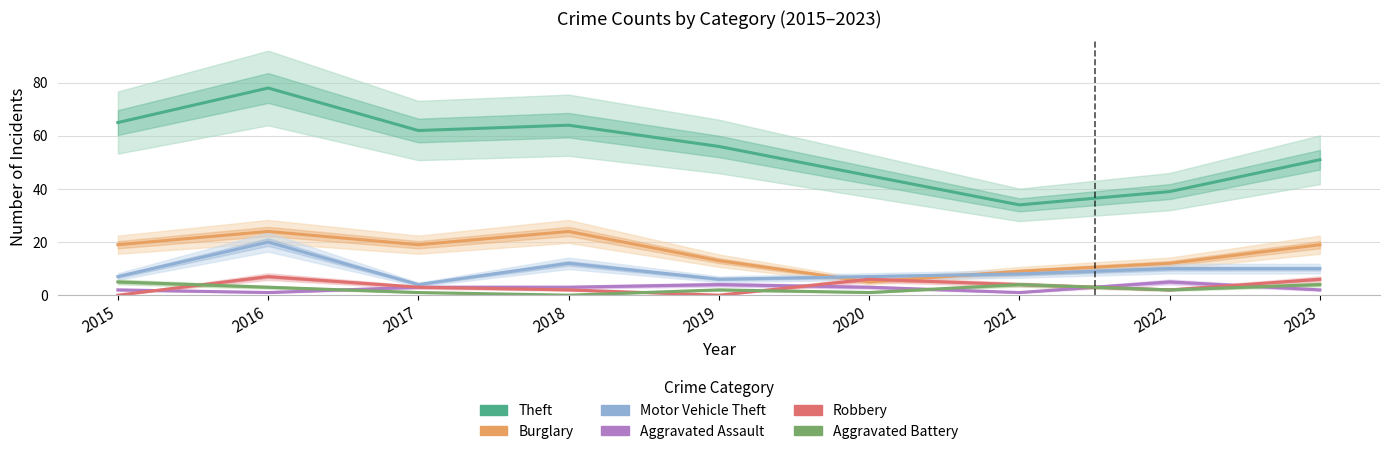

How many data points in Burglary are less than 19?

4